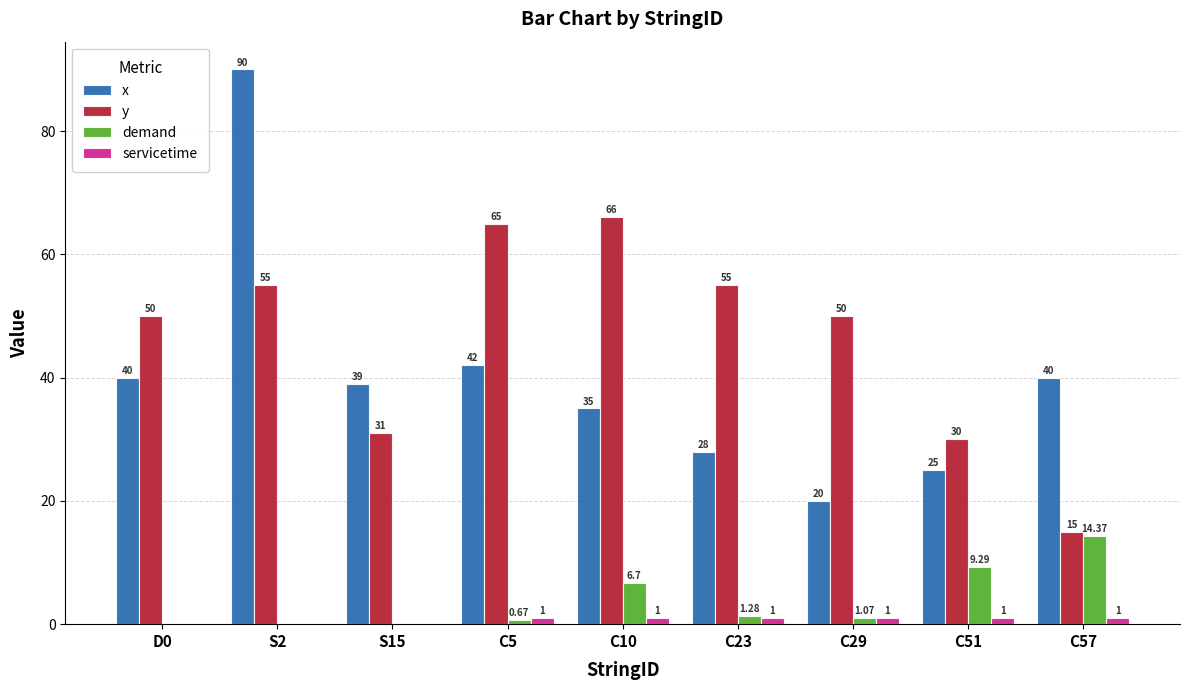

At which category is the sum across all series the highest?

S2